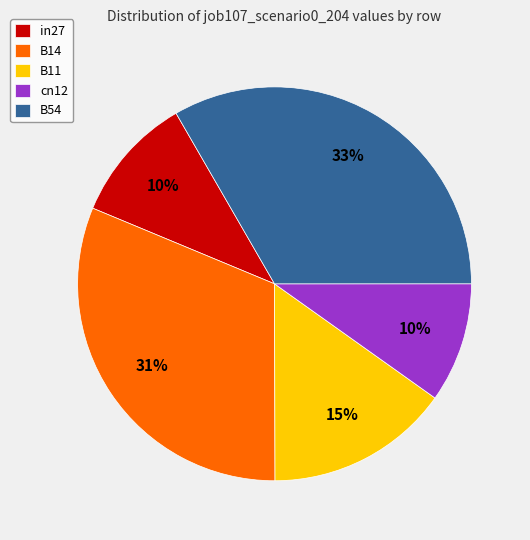

To the nearest percent, what percentage of the pie is in27?

10%